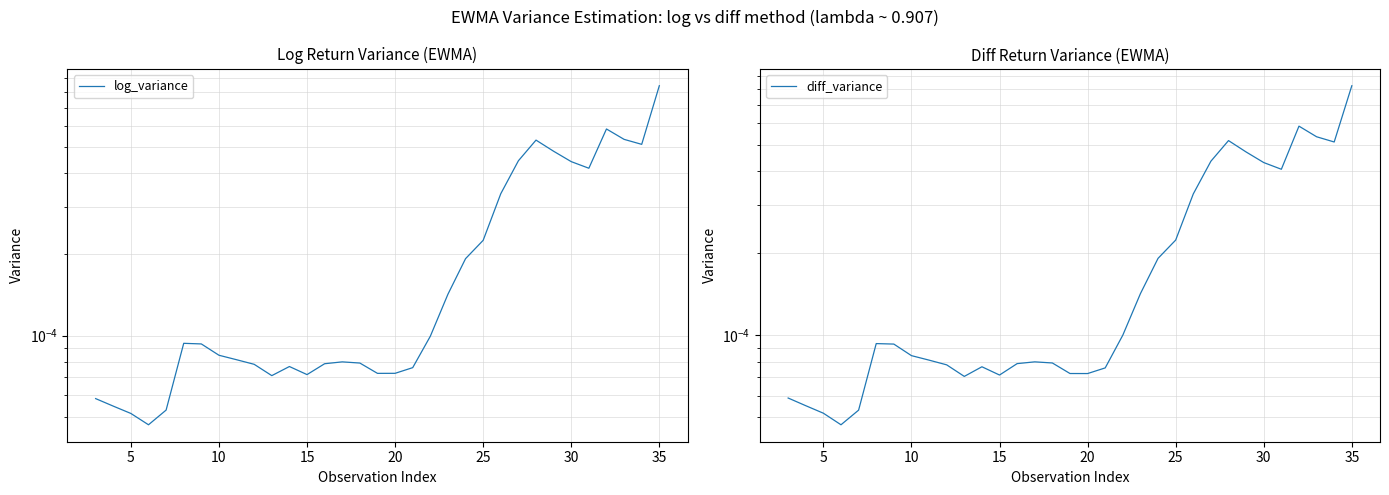

Is this an area chart (filled region under the line)?

No